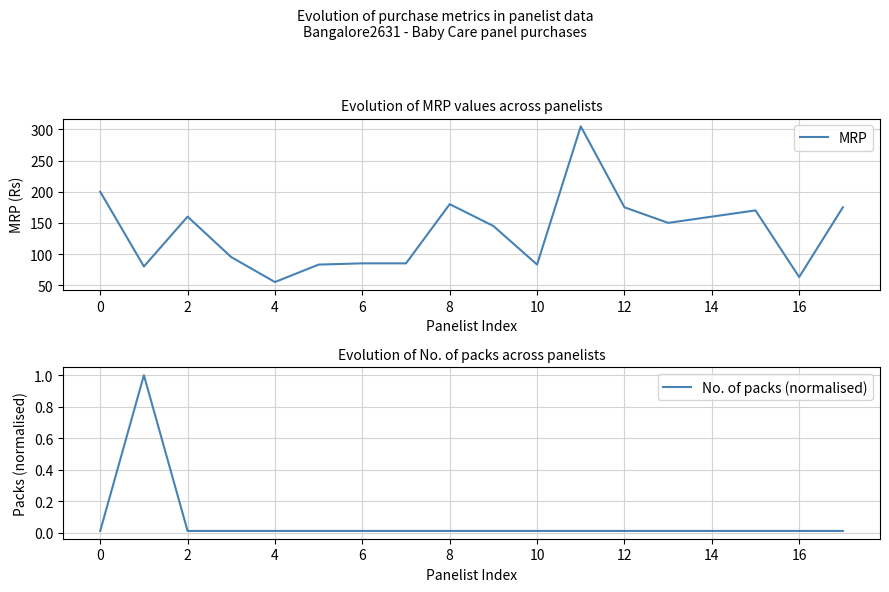

Reading left to right, extract all data points from this chart.

MRP: 200.0	80.0	160.0	95.0	55.0	83.0	85.0	85.0	180.0	145.0	83.0	305.0	175.0	150.0	160.0	170.0	63.0	175.0
No. of packs (normalised): 0.0	1.0	0.0	0.0	0.0	0.0	0.0	0.0	0.0	0.0	0.0	0.0	0.0	0.0	0.0	0.0	0.0	0.0